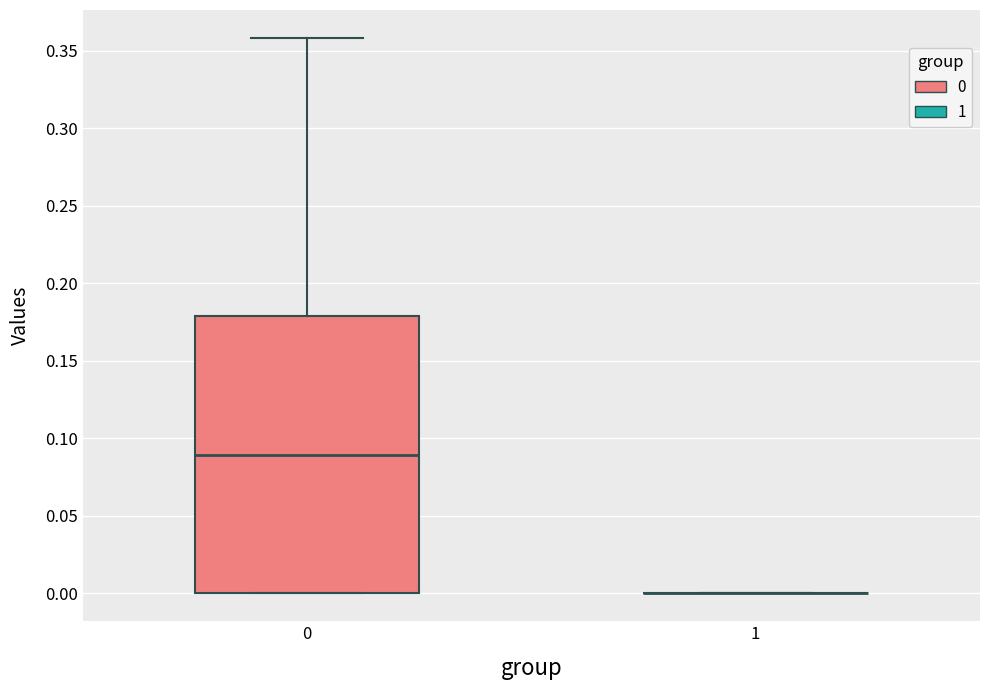

Comparing the boxes themselves (not the whiskers), which one is the tallest?

0